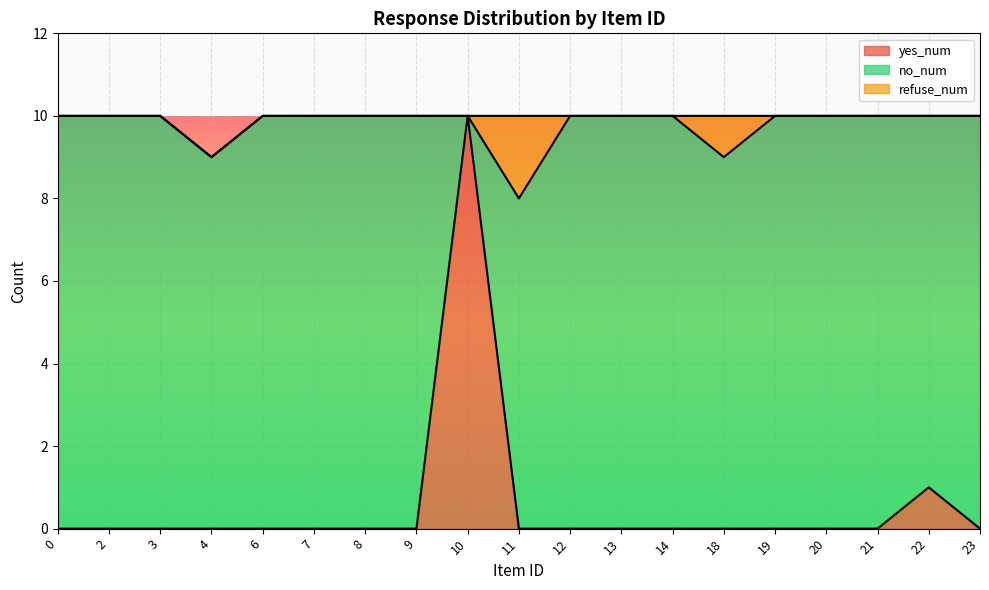

How many distinct data groups are displayed?

3